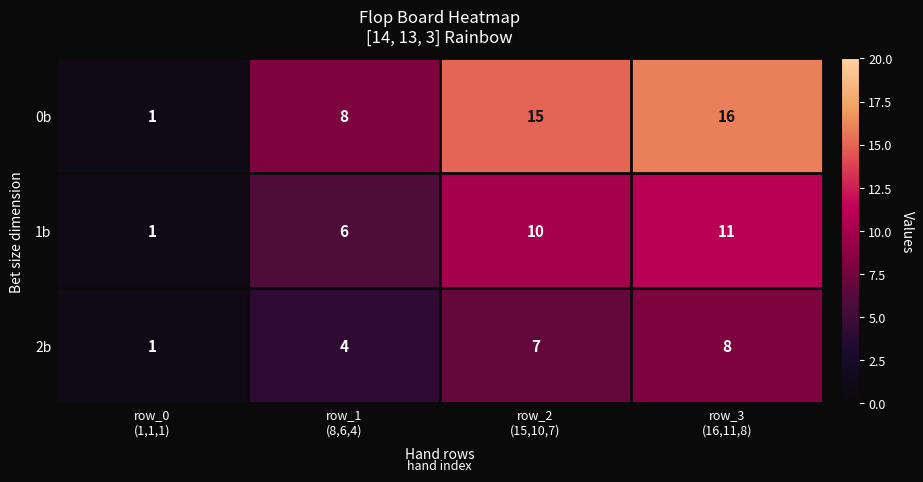

Count the number of data series in this chart.

3